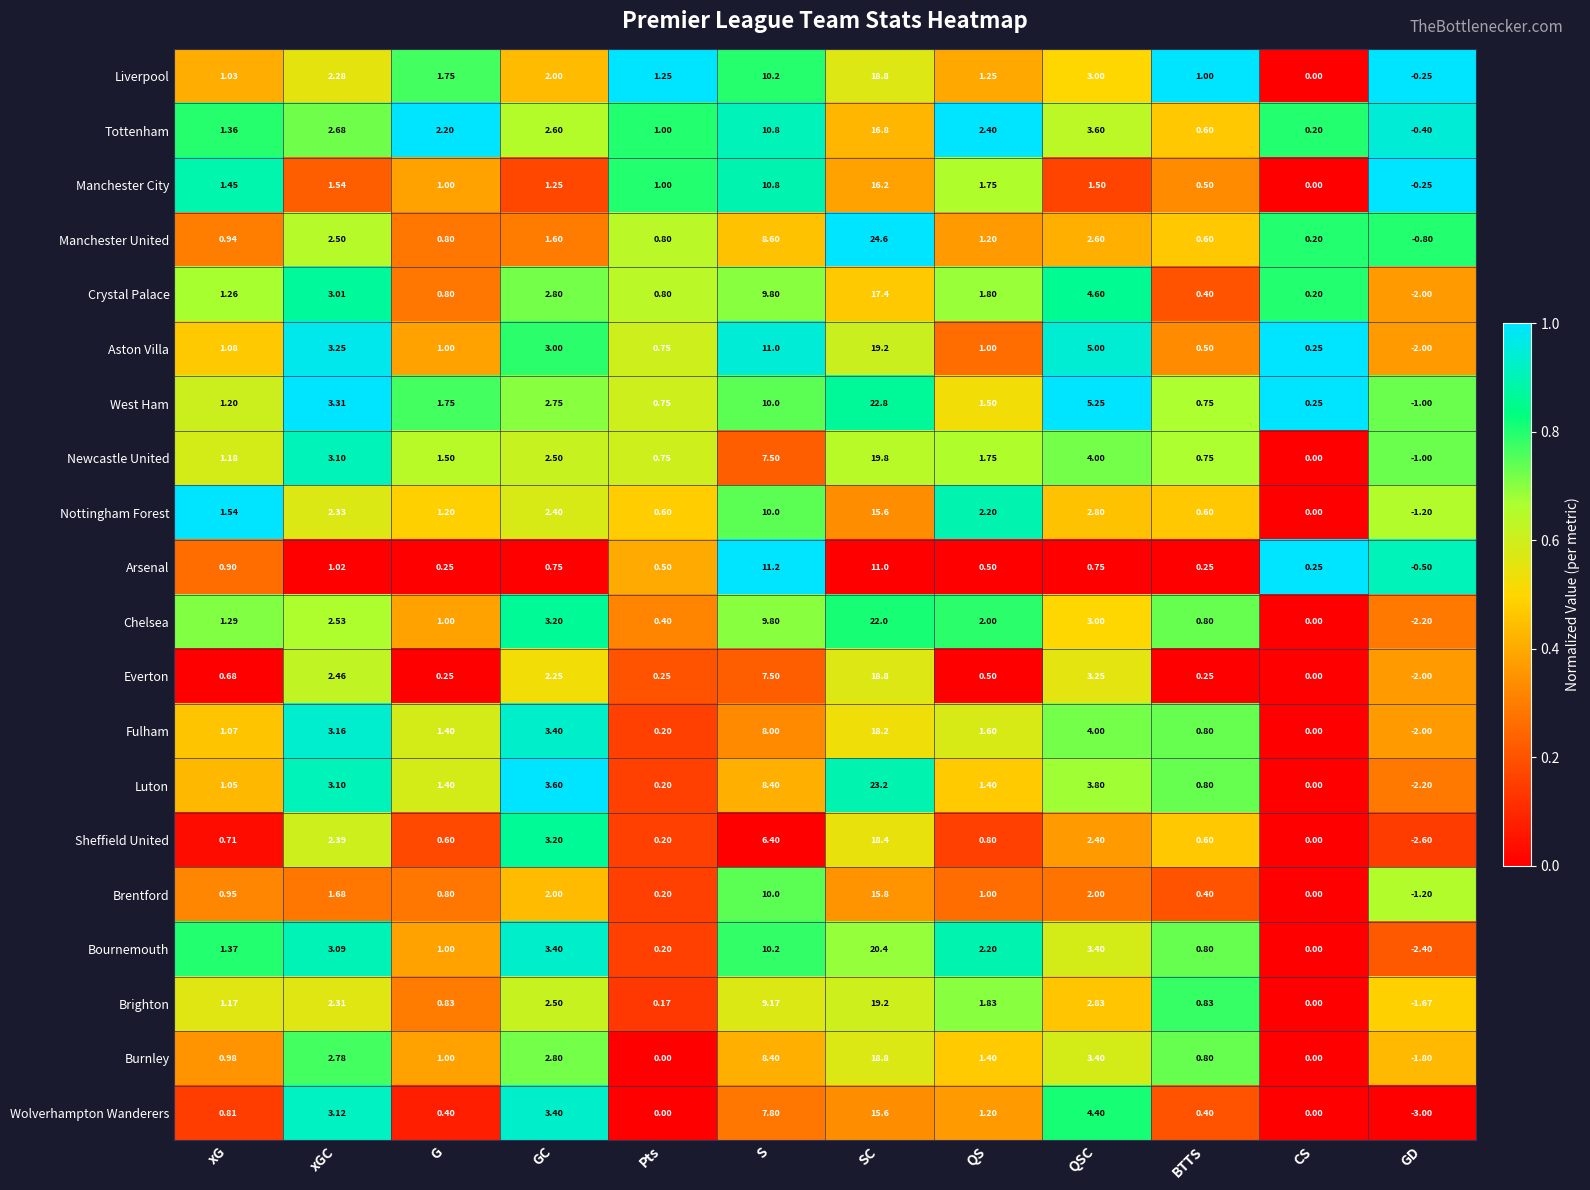

At xG, list the series in order from largest to smallest.

Nottingham Forest, Manchester City, Bournemouth, Tottenham, Chelsea, Crystal Palace, West Ham, Newcastle United, Brighton, Aston Villa, Fulham, Luton, Liverpool, Burnley, Brentford, Manchester United, Arsenal, Wolverhampton Wanderers, Sheffield United, Everton